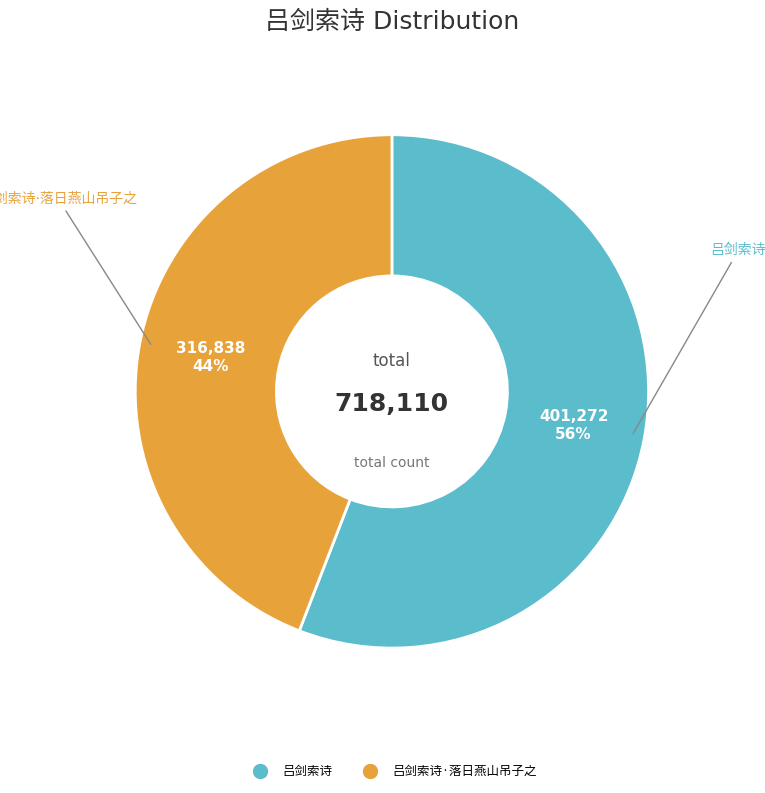

To the nearest percent, what is the difference between the largest and smallest slice percentages?

12%